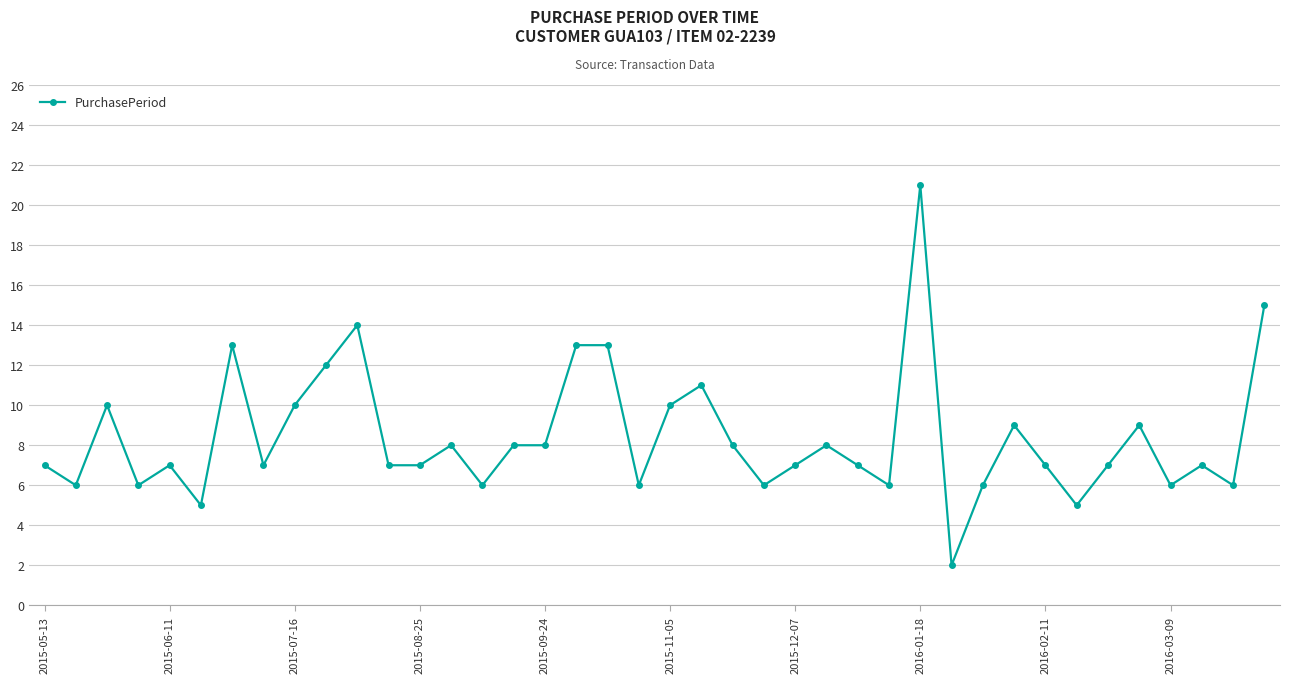

What is the sum of all values?

336